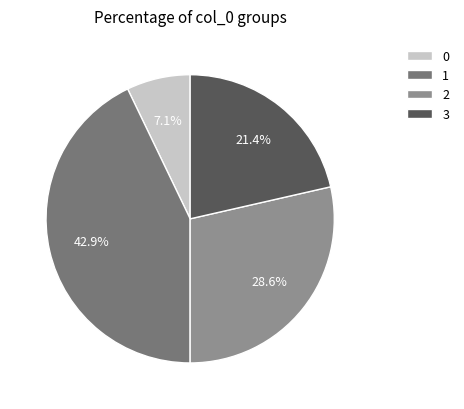

Does any single category account for the majority?

No